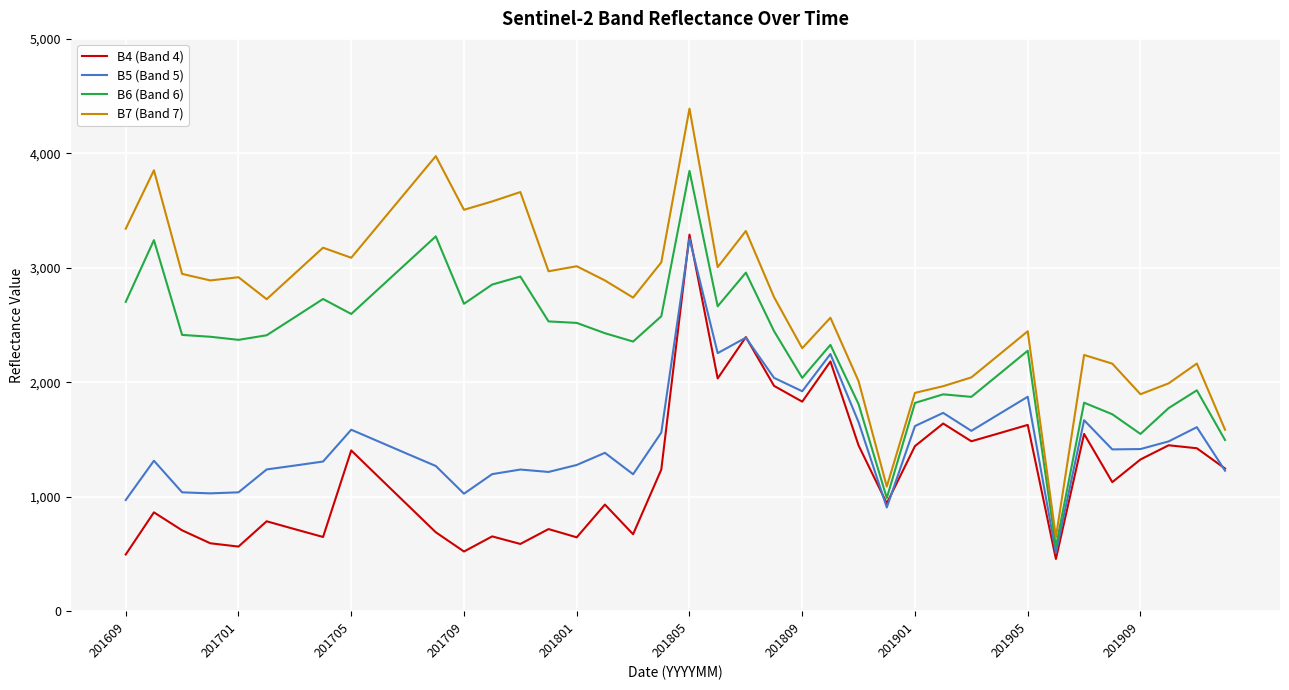

Is this an area chart (filled region under the line)?

No